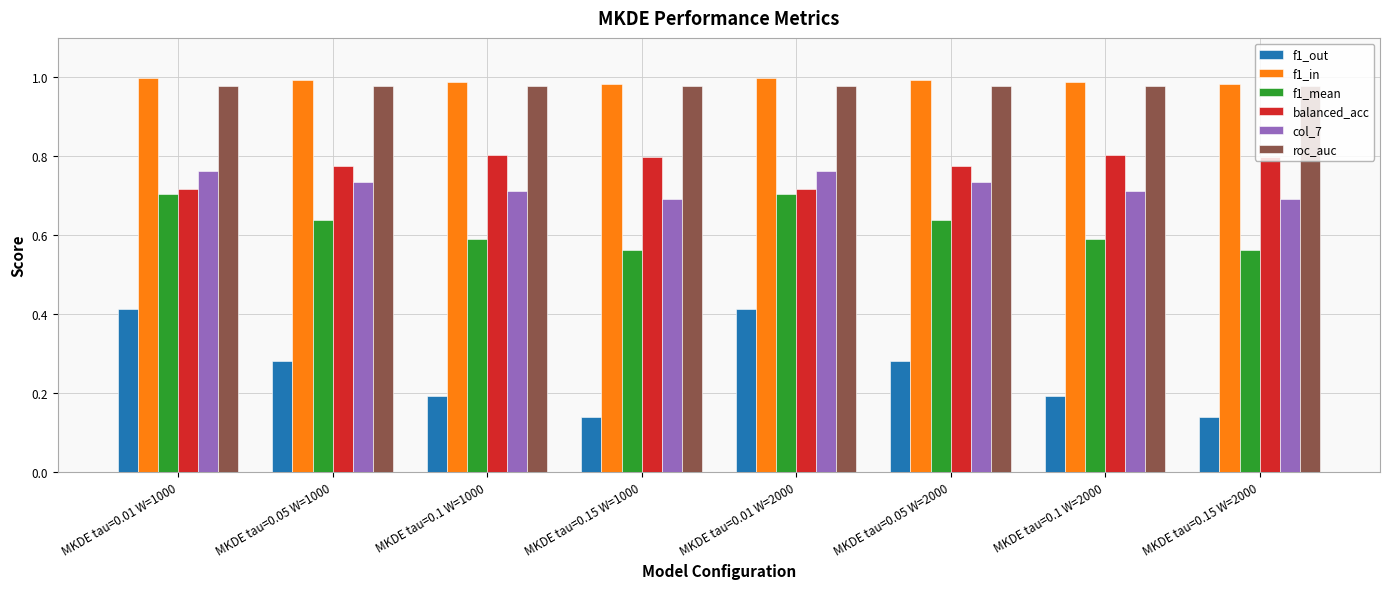

What are all the series names shown in the legend?

f1_out, f1_in, f1_mean, balanced_acc, col_7, roc_auc